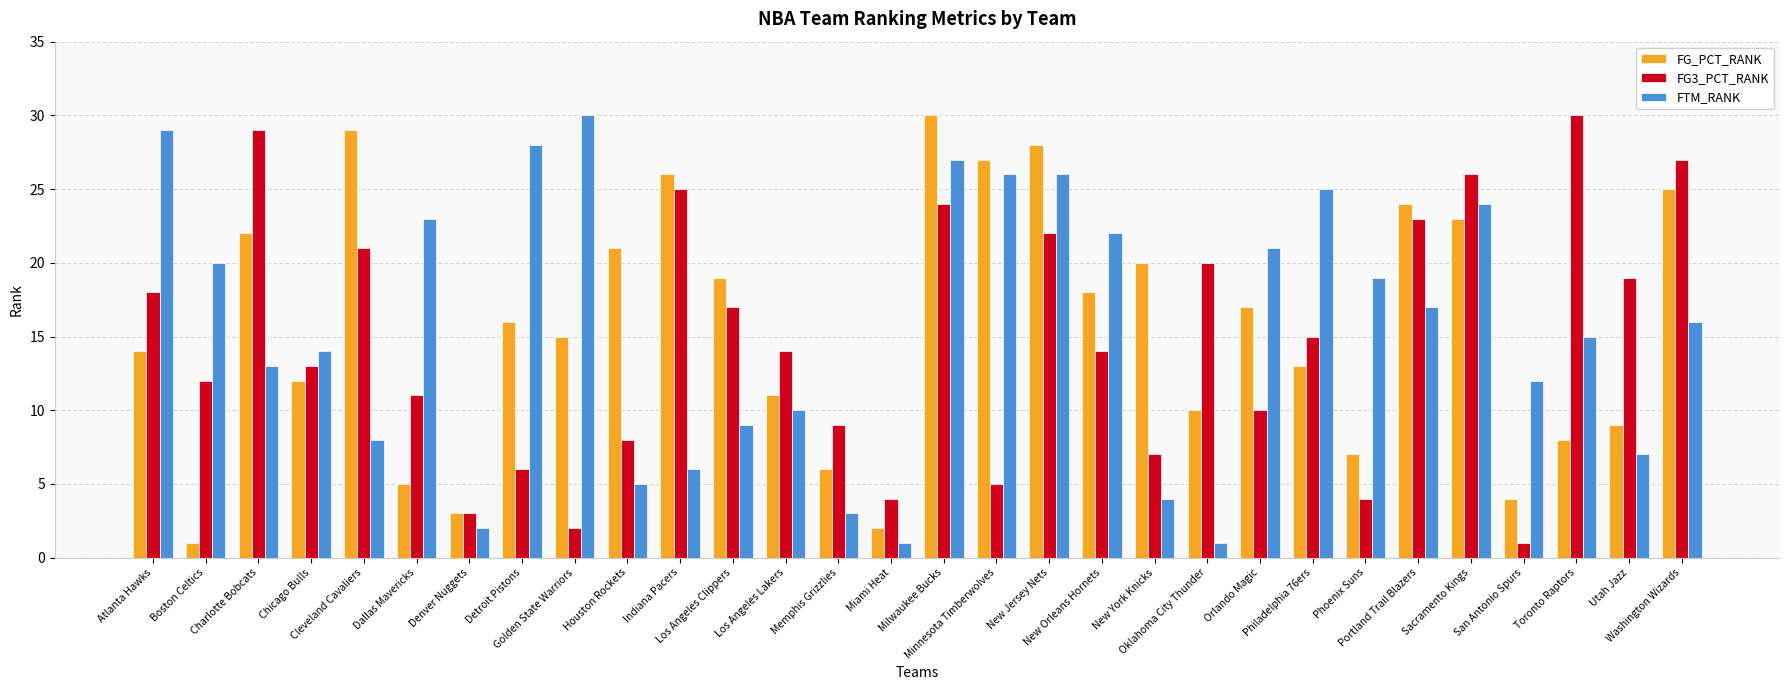

What position from the right is Dallas Mavericks?

25